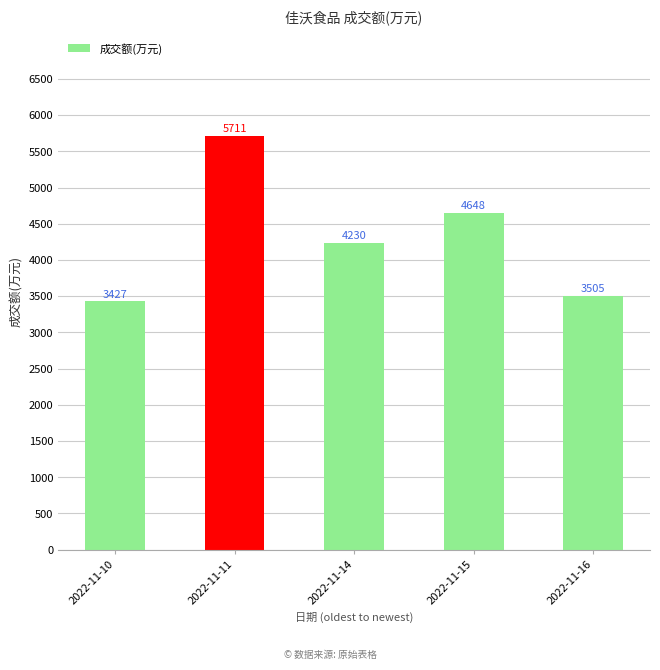

How many data points are less than 4230?

2